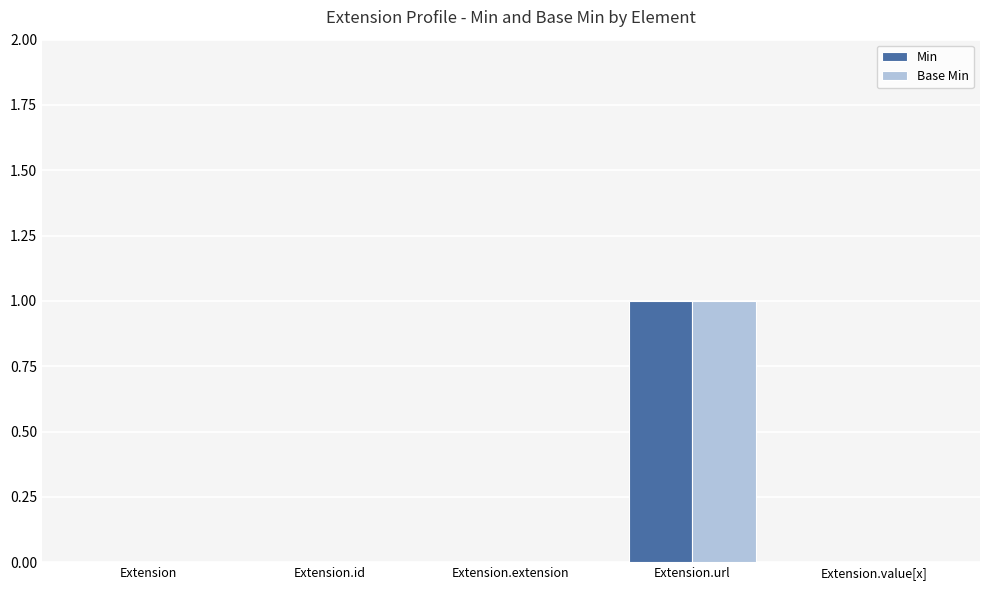

Reading left to right, extract all data points from this chart.

Min: 0	0	0	1	0
Base Min: 0	0	0	1	0